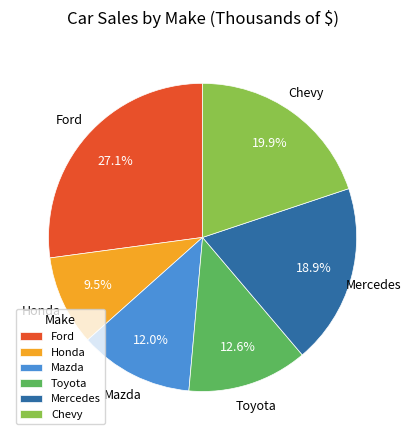

Which category has the smallest portion of the pie?

Honda